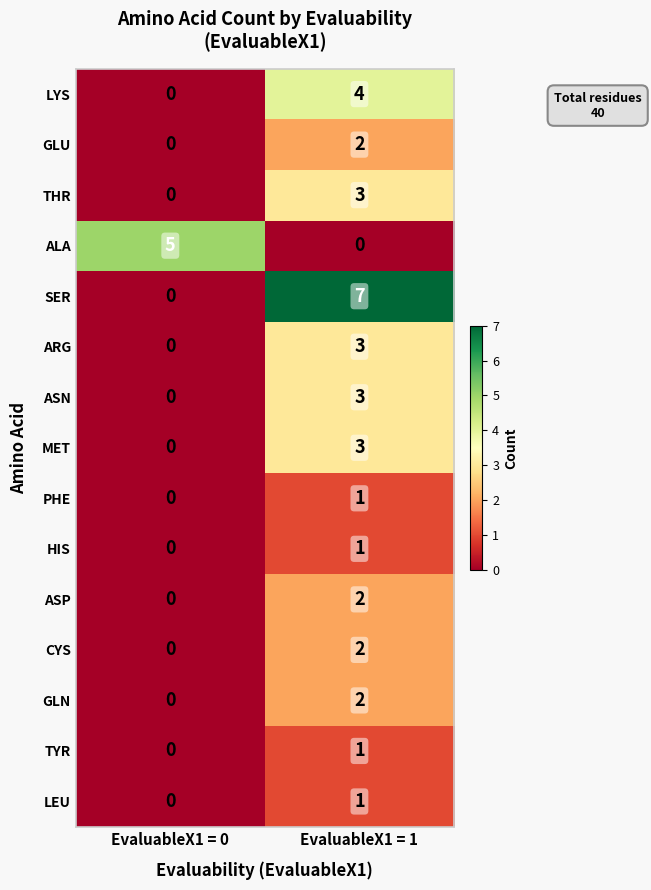

What is the difference between the THR values at EvaluableX1 = 0 and EvaluableX1 = 1?

3